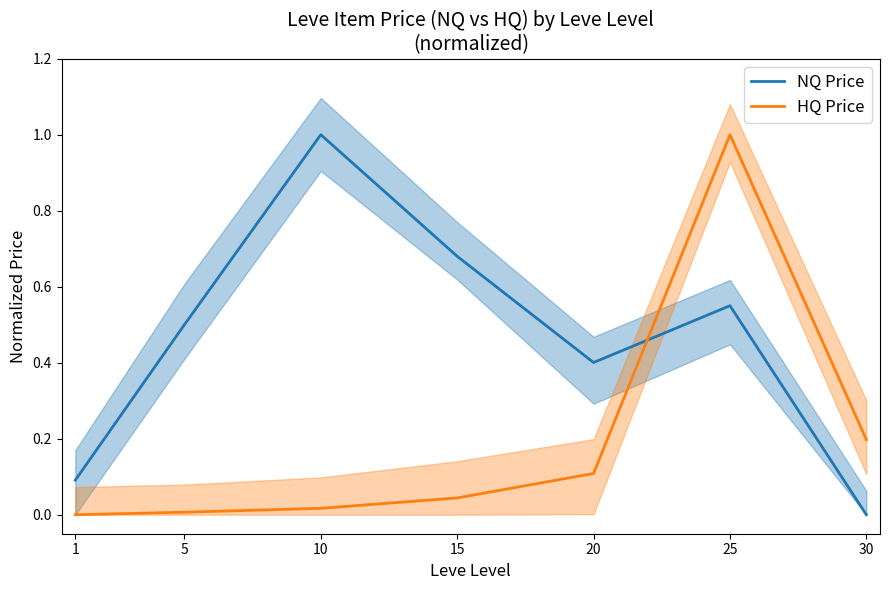

What is the average value of the HQ Price series?

0.2